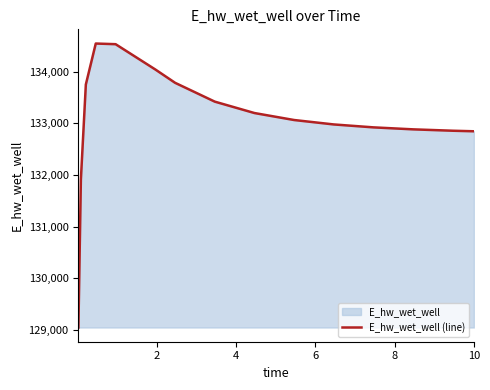

Reading left to right, extract all data points from this chart.

129040.8	131914.2	133753.7	134548.6	134536.0	134045.9	133786.8	133421.7	133200.6	133065.2	132979.3	132922.7	132884.2	132857.3	132846.8